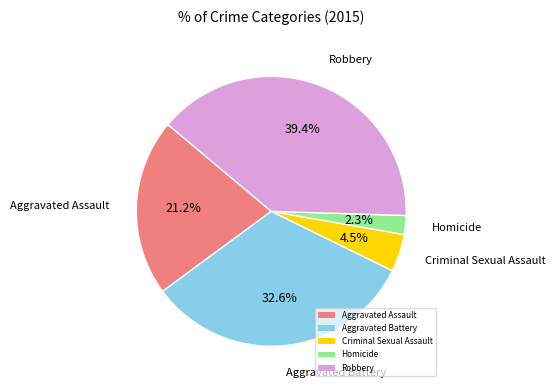

Is it true that Robbery is 48% of the pie?

False